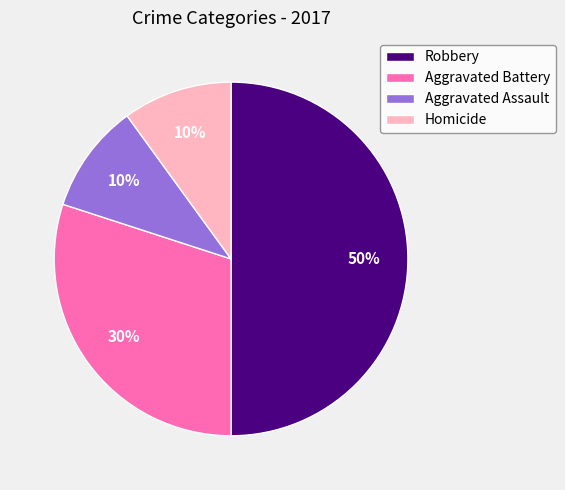

The Homicide slice represents 21% of the pie. True or false?

False